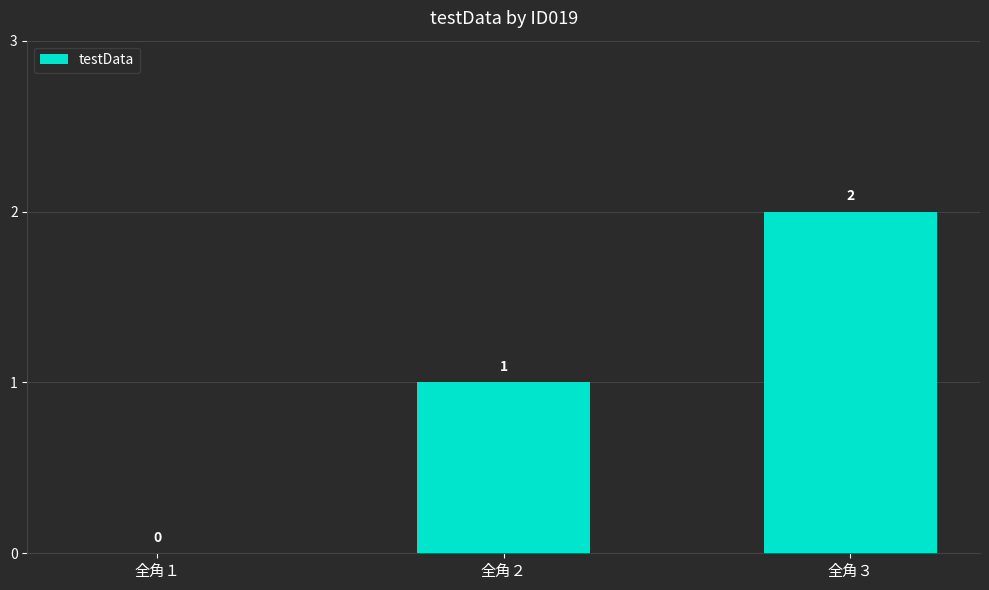

At which label is the value closest to 1?

全角２